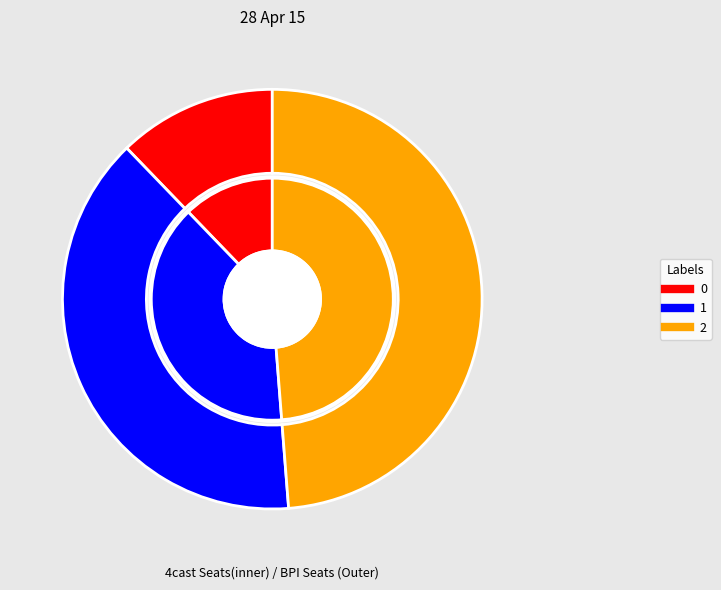

What is the largest slice in the pie chart?

2